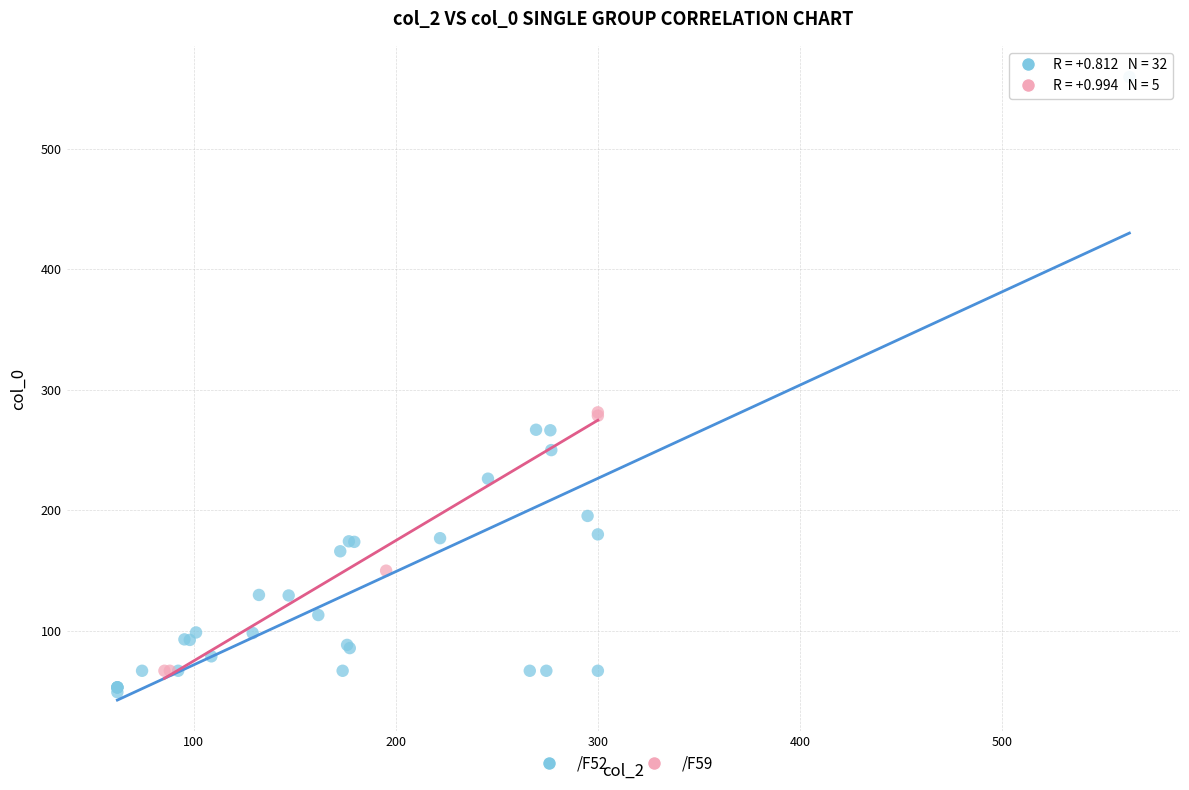

Which series has the widest spread of Y values?

/F52